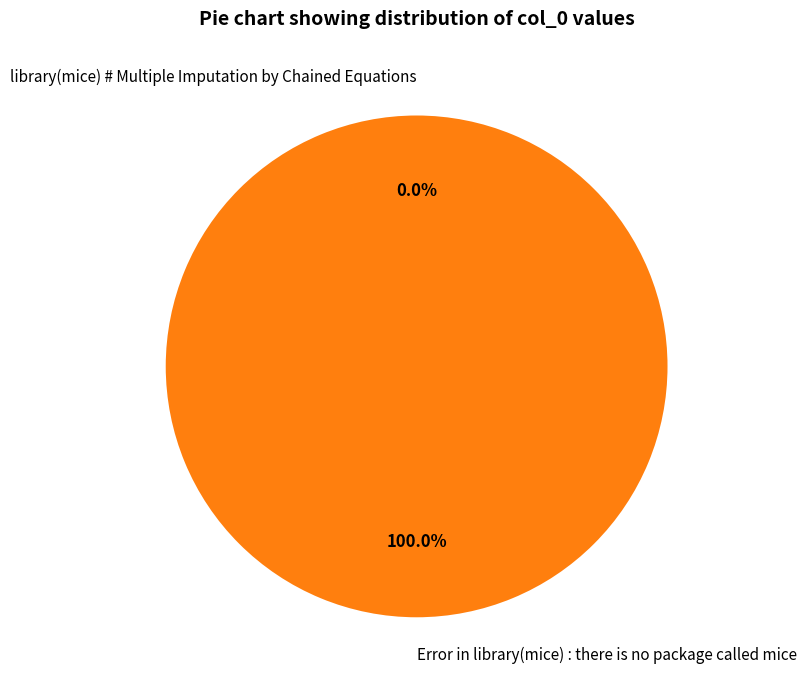

Which slice is the smallest?

library(mice) # Multiple Imputation by Chained Equations